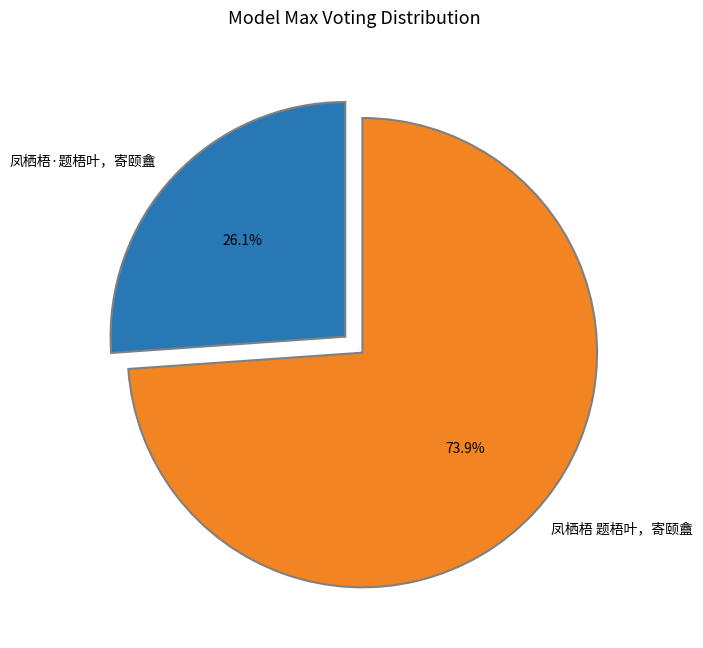

How many slices are in this pie chart?

2